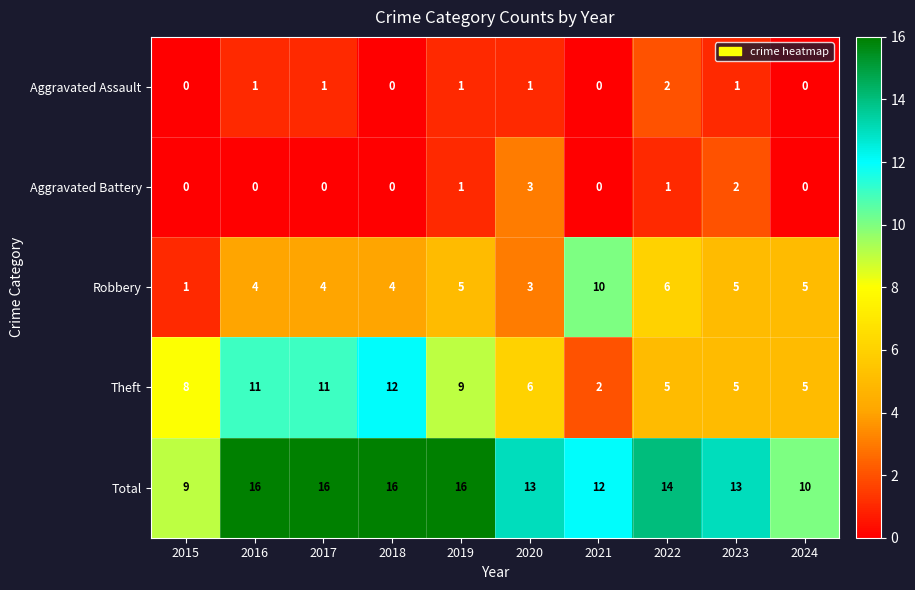

Rank the series at 2017 from highest to lowest value.

Total, Theft, Robbery, Aggravated Assault, Aggravated Battery